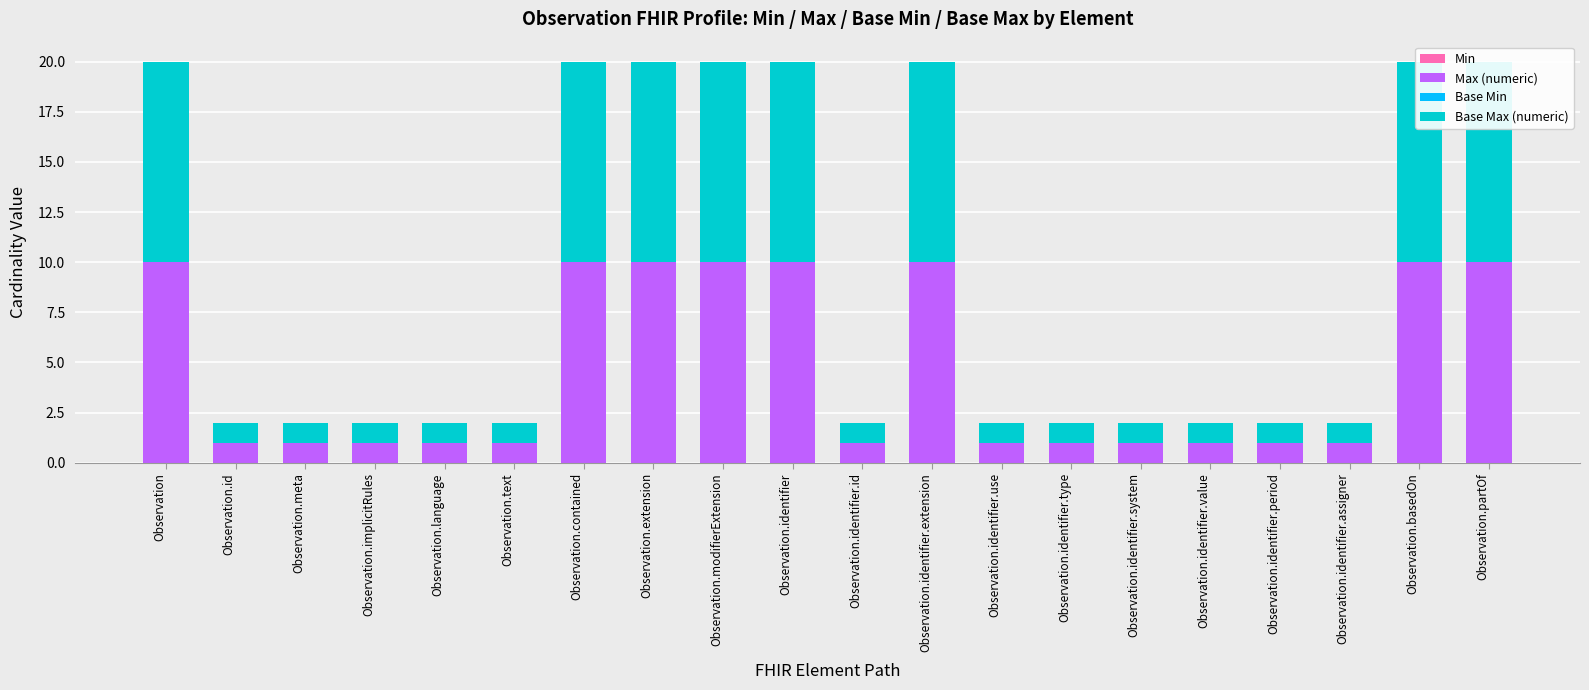

Is it true that Base Max (numeric) equals 10 at Observation.modifierExtension?

True